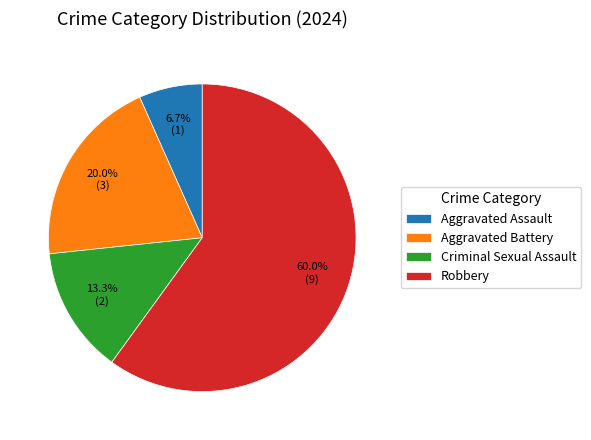

Which slice is the largest?

Robbery